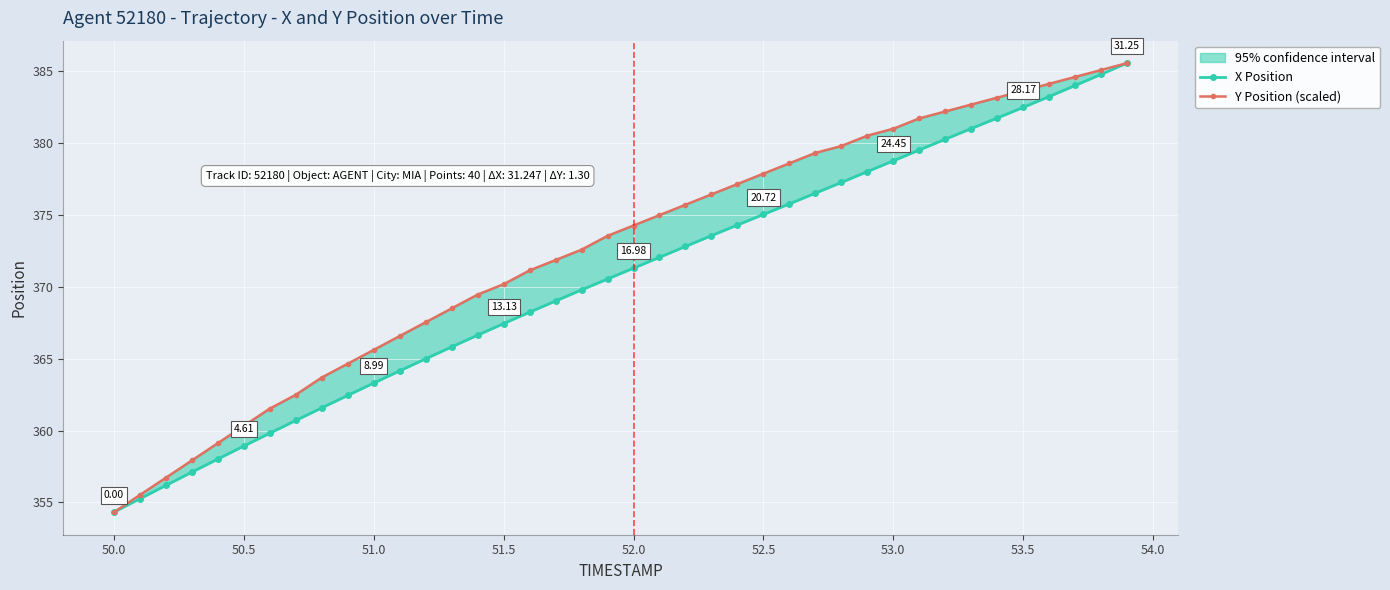

True or false: X Position has more than 2 points higher than both neighbors.

False